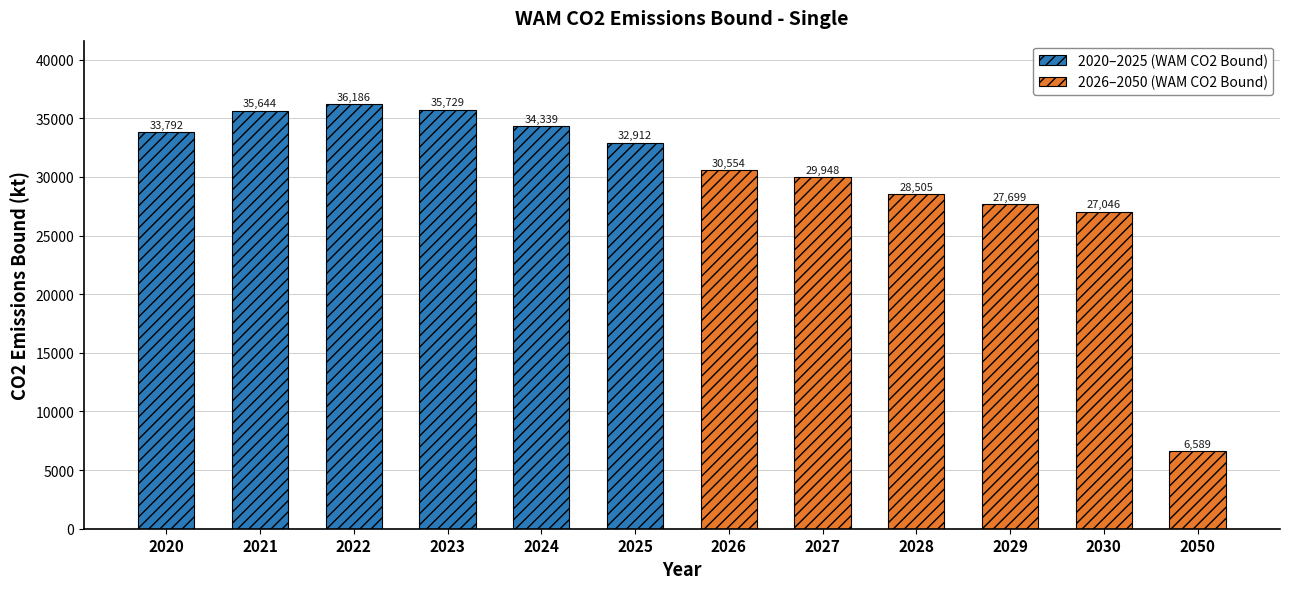

How many bars are there in total?

12